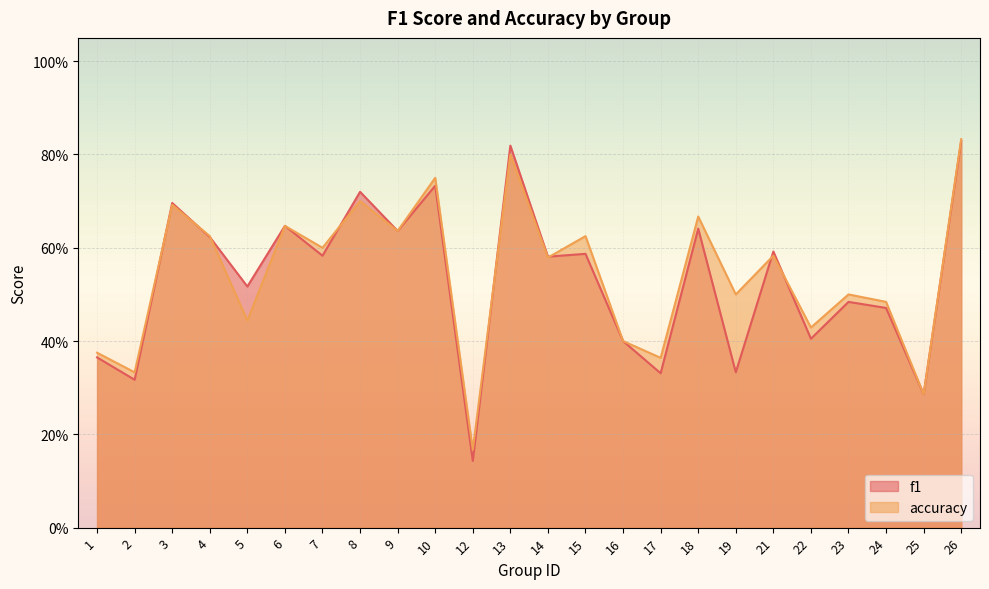

The accuracy series shows 0.6 at 21. True or false?

True